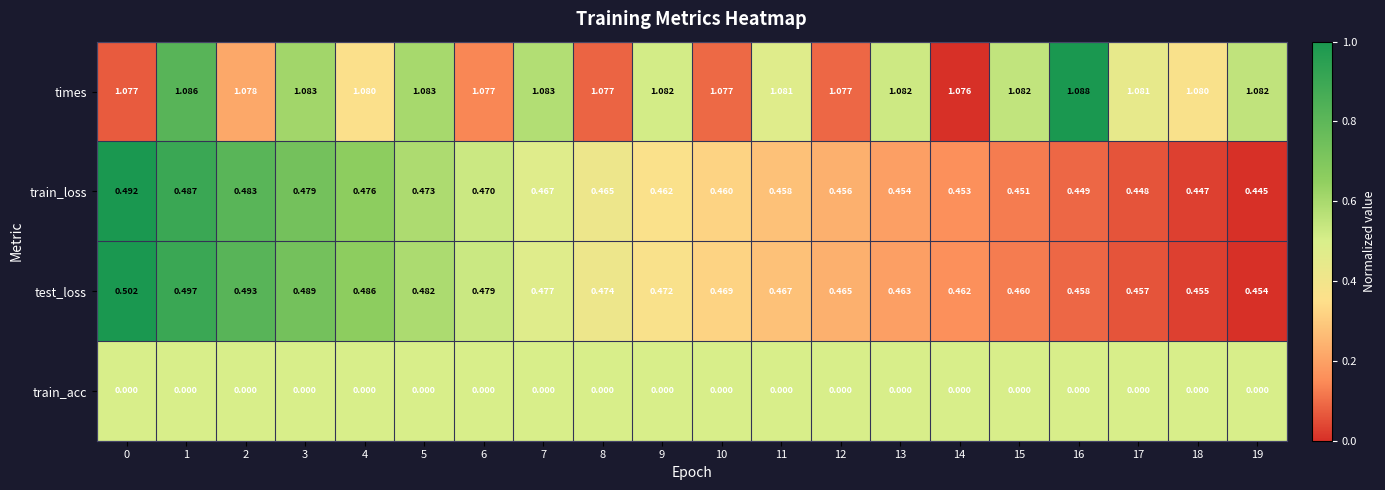

Which series has the largest total across all categories?

times